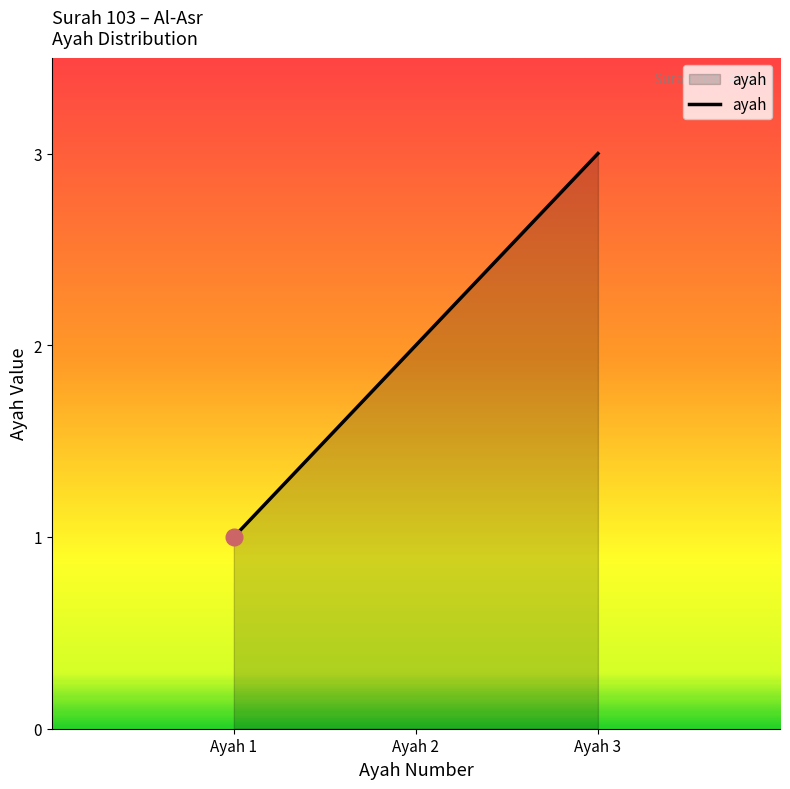

Reading left to right, extract all data points from this chart.

Ayah 1=1	Ayah 2=2	Ayah 3=3